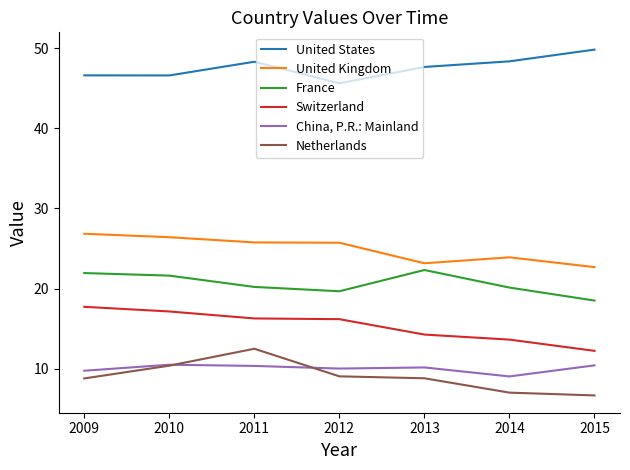

True or false: United States and United Kingdom intersect in this chart.

False